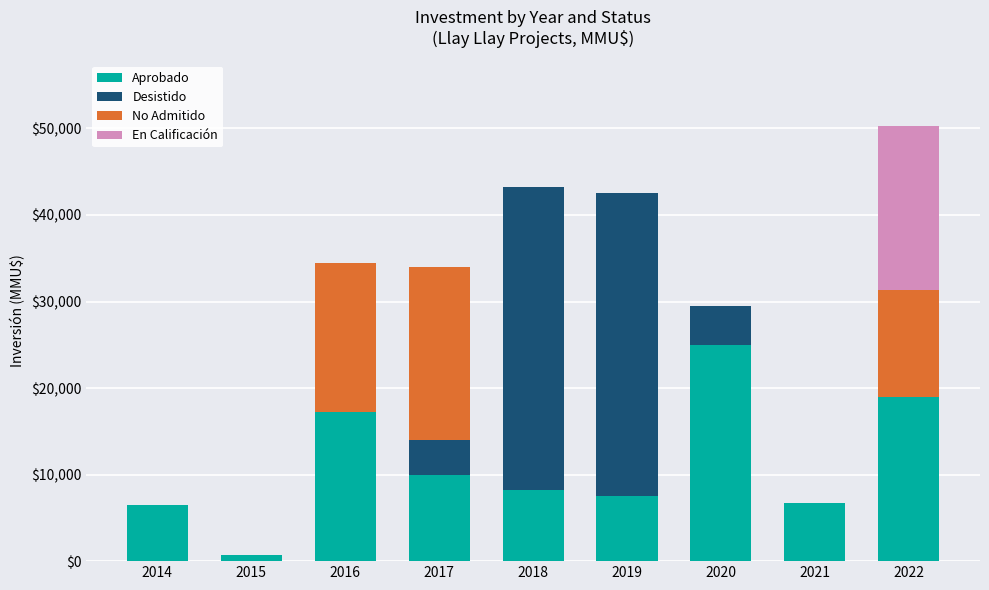

At which category is the sum across all series the highest?

2022